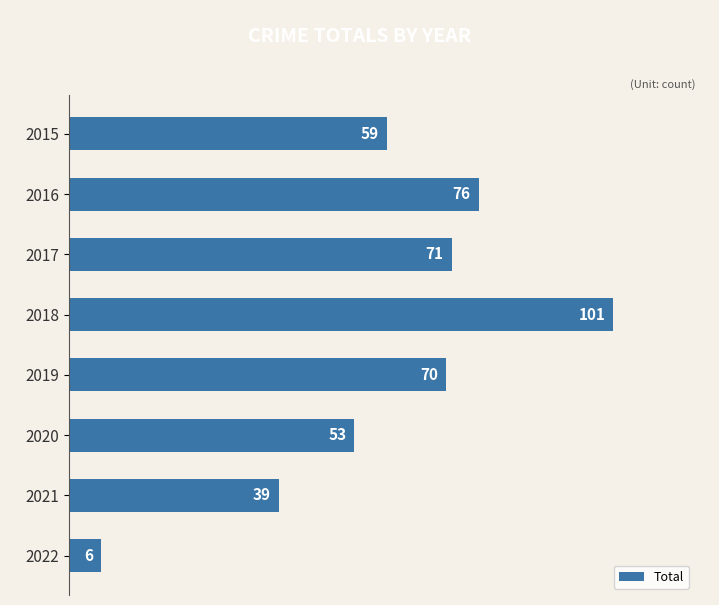

The value at 2017 is 117. True or false?

False